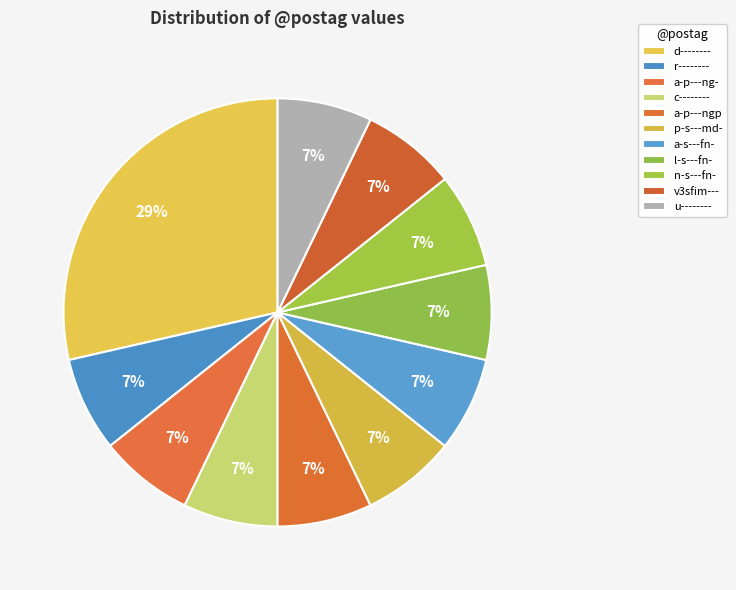

What percentage is the l-s---fn- slice, to the nearest percent?

7%